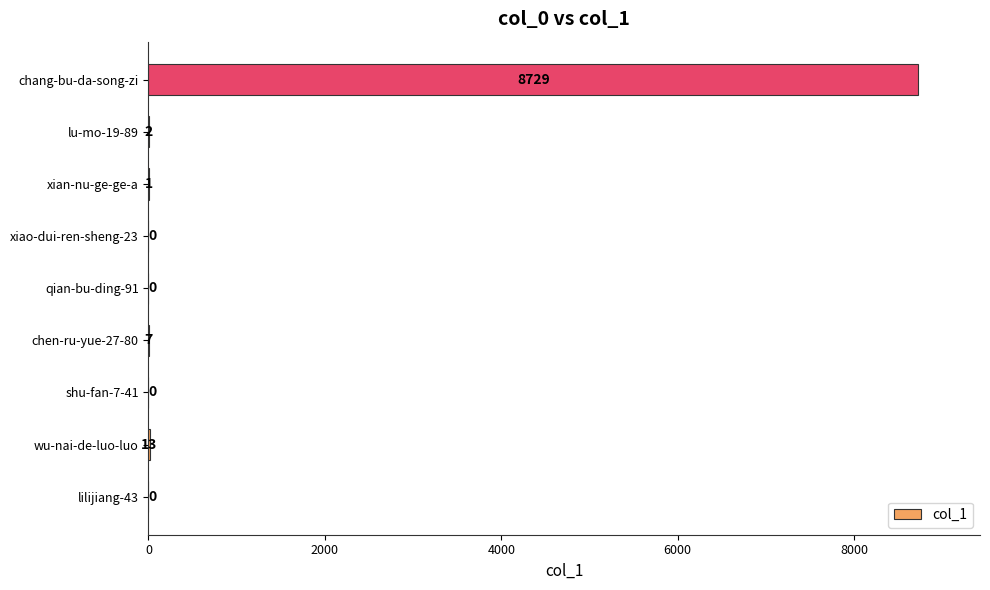

True or false: the data shows 14233 at chang-bu-da-song-zi.

False